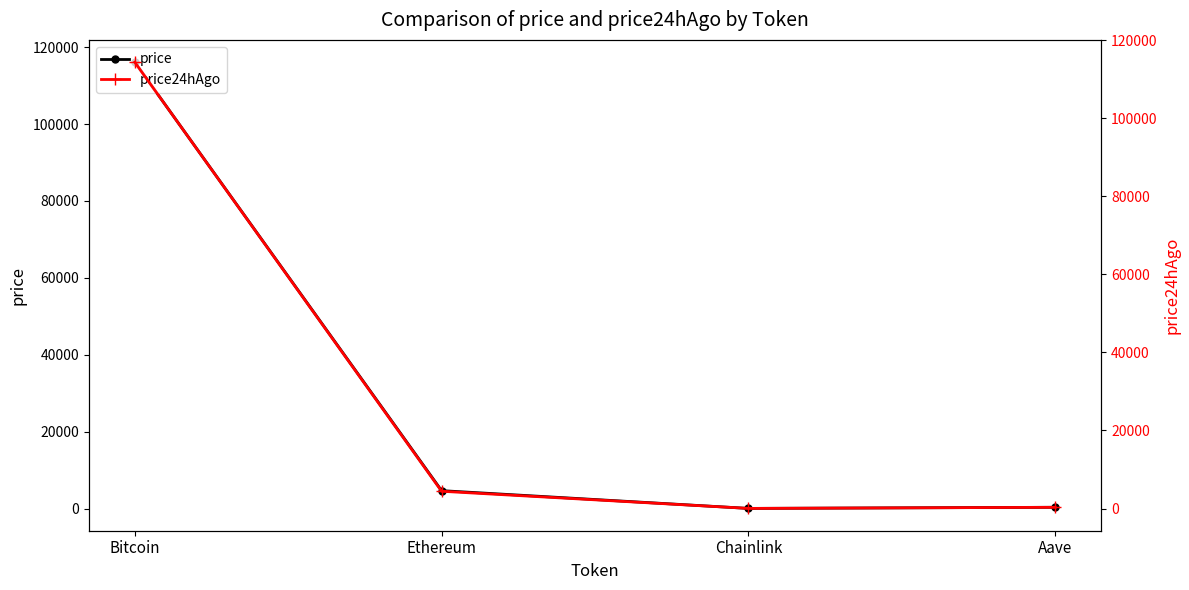

At which label does price first exceed 4646?

Bitcoin